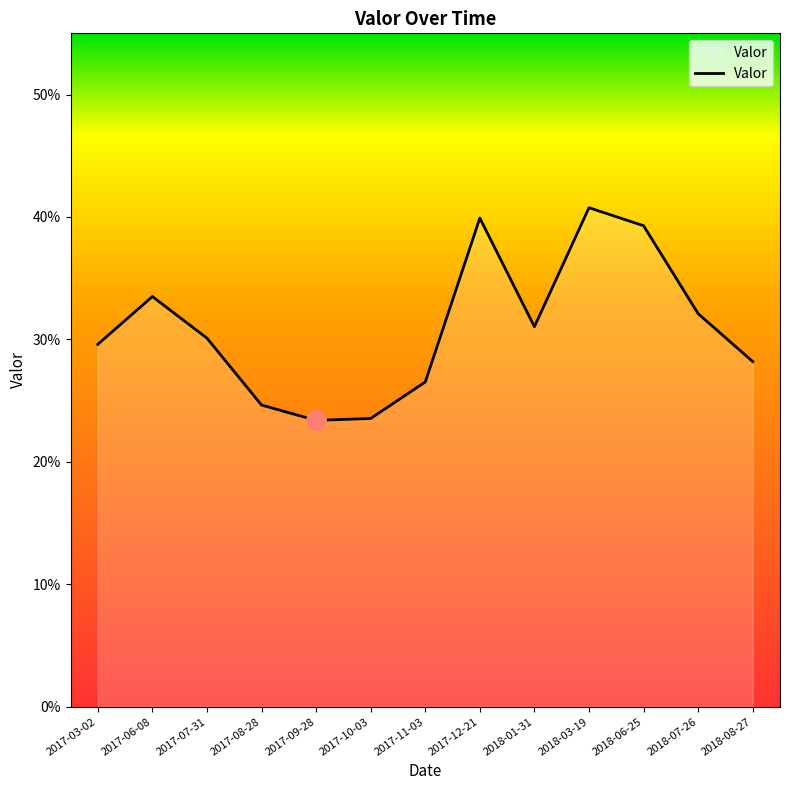

How many values are between 0 and 1?

13